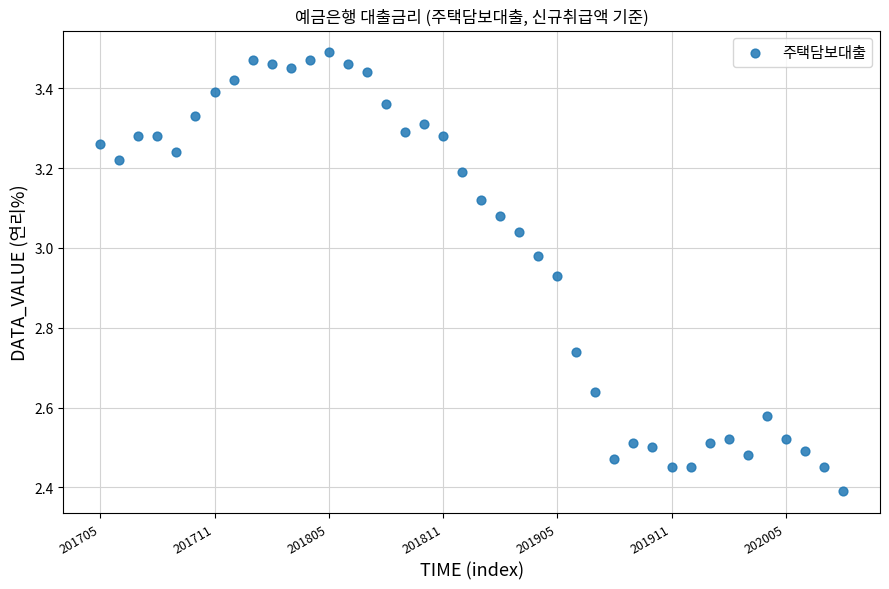

What is the range of Y values (max minus min)?

1.1